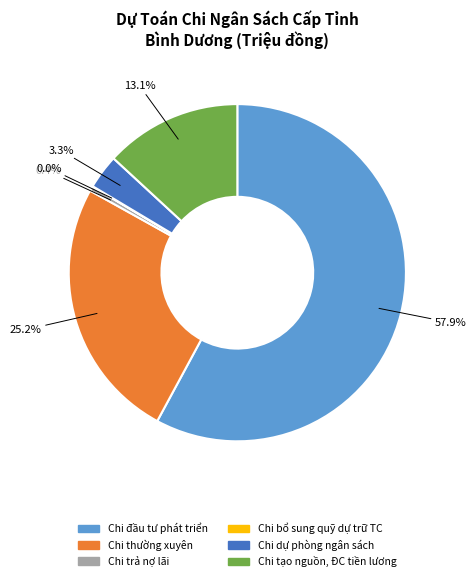

To the nearest percent, what is the difference between the largest and smallest slice percentages?

58%